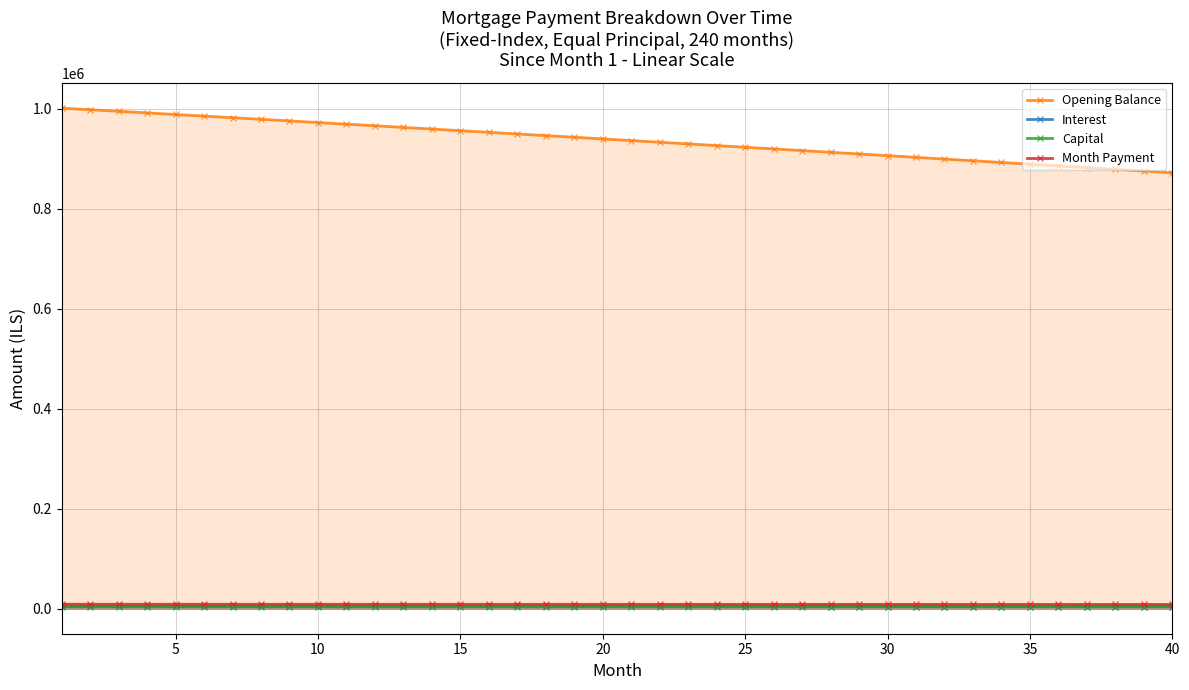

True or false: Opening Balance and Month Payment intersect in this chart.

False